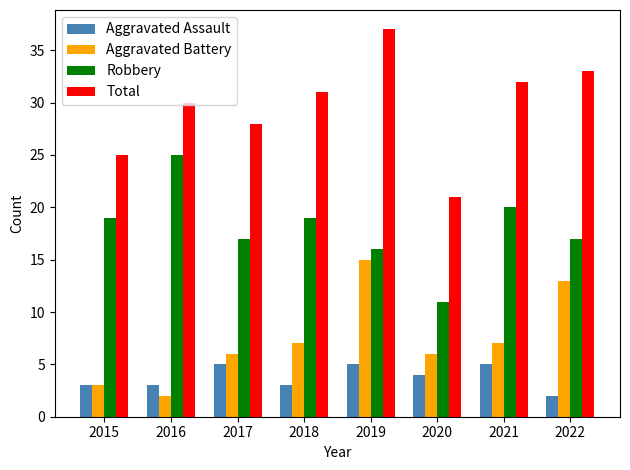

How many groups of bars are there?

8